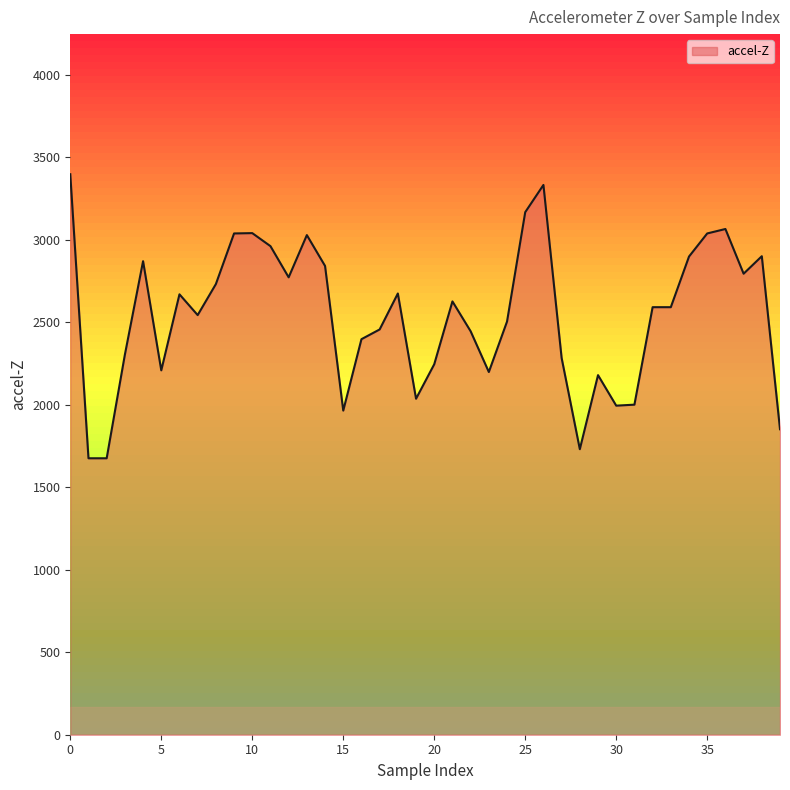

What is the difference between the maximum and minimum values?

1722